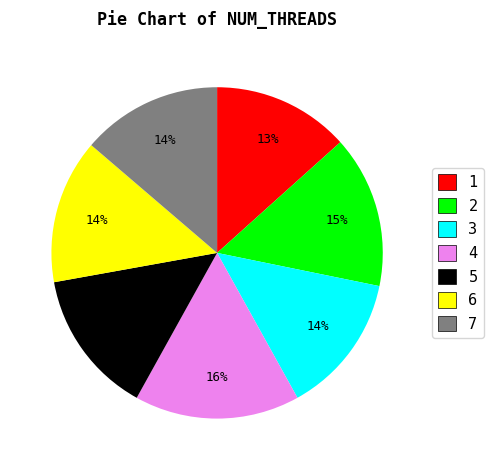

To the nearest percent, what is the average slice percentage?

14%